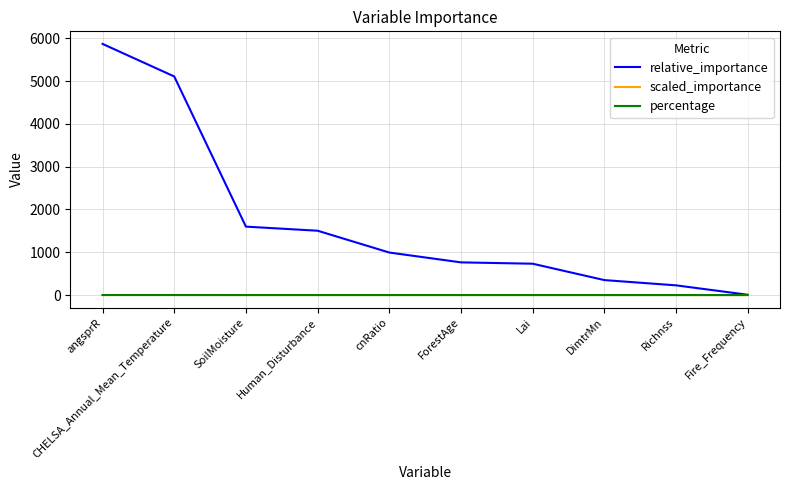

What is the spread (max minus min) of values at cnRatio?

993.4